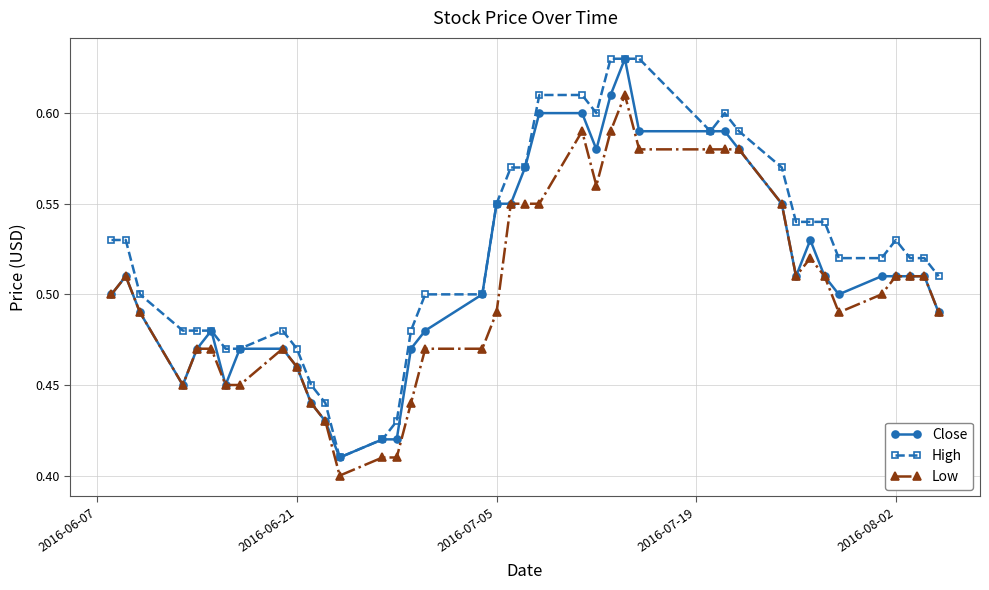

Rank the series by their average value, from lowest to highest.

Low, Close, High